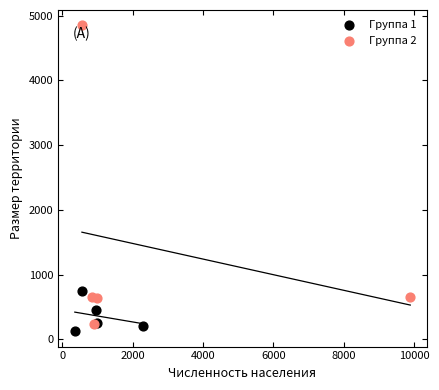

Which series has the widest spread of Y values?

Группа 2